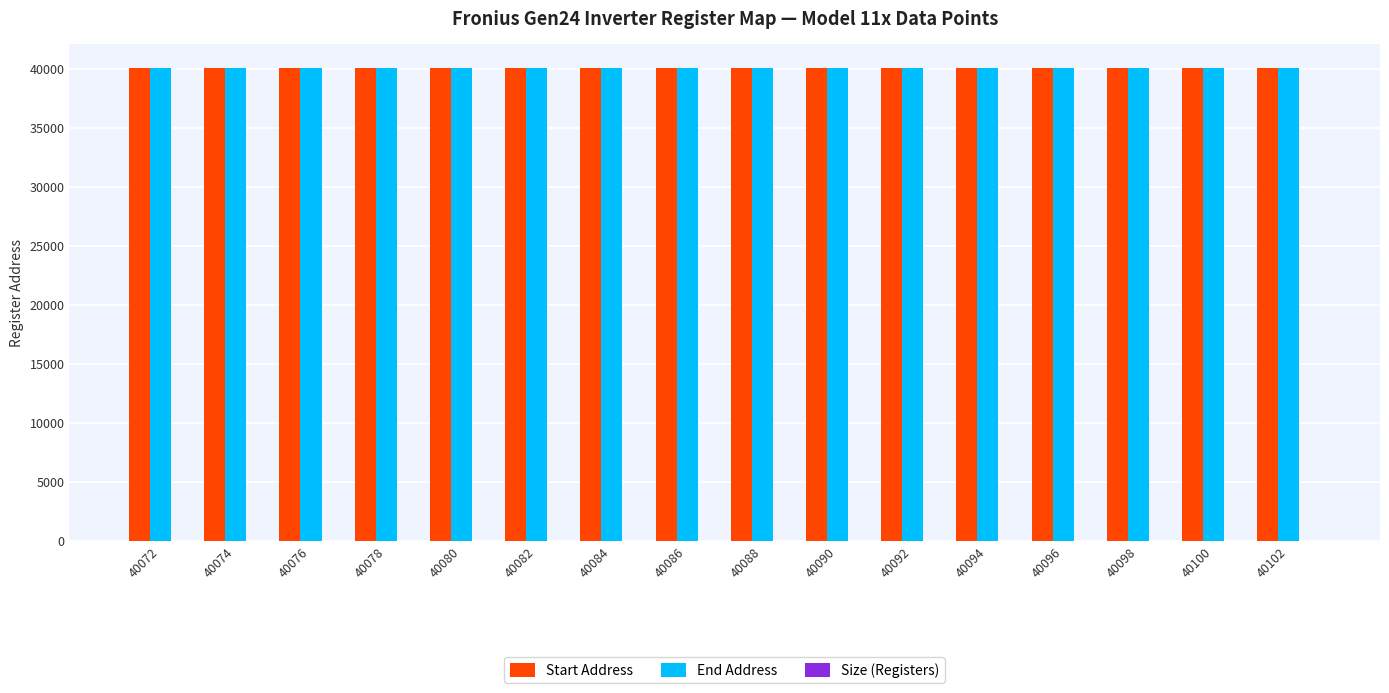

The value of End Address at 40072 is 40073. True or false?

True